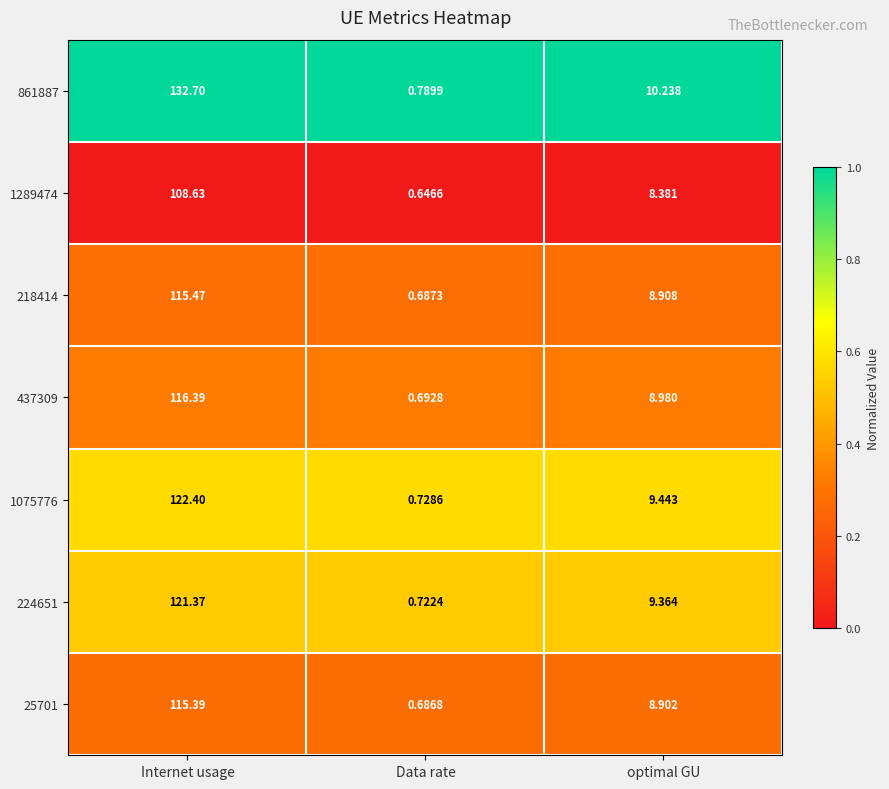

Rank the categories by 1075776 value from lowest to highest.

Data rate, optimal GU, Internet usage